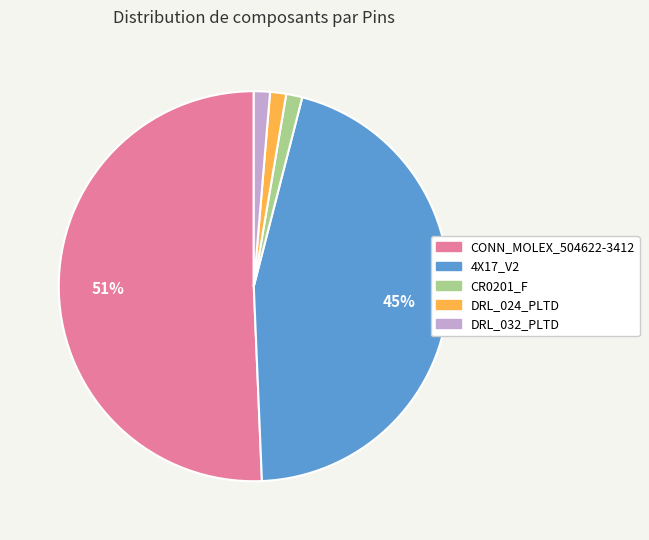

Is there any slice that represents more than half of the pie?

Yes